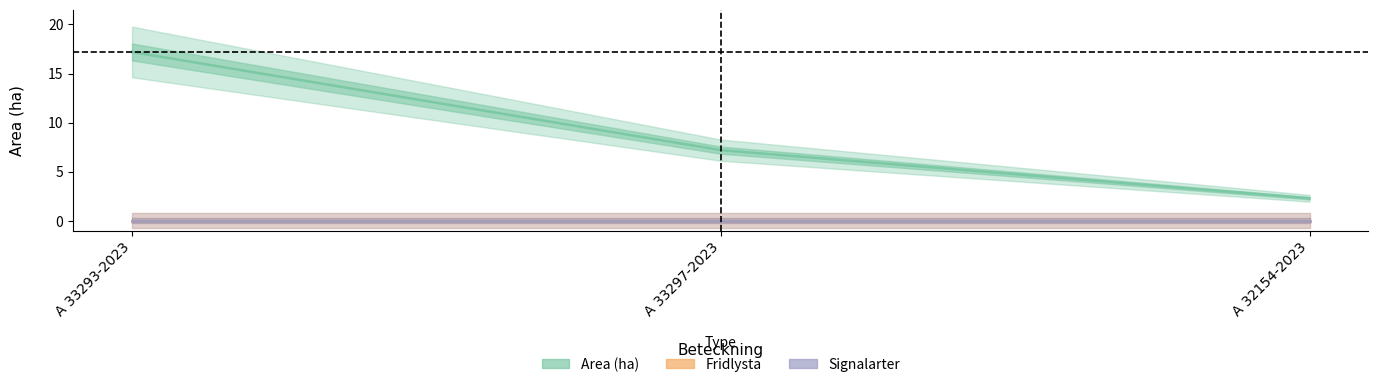

What is the difference between the highest and lowest values at A 33293-2023?

17.2